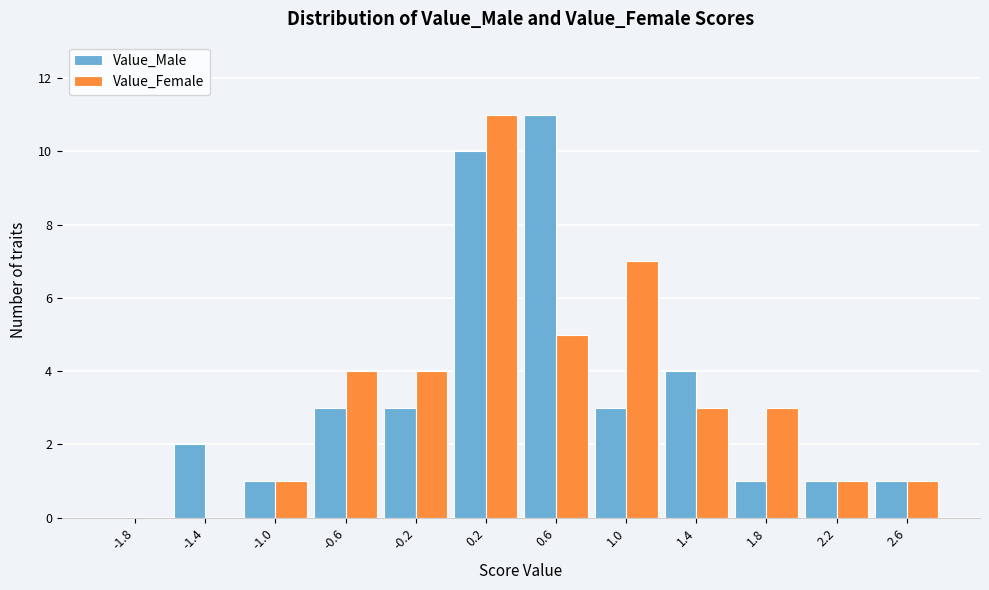

In the Value_Male series, which range on the x-axis has the tallest bar?

0.4 to 0.8